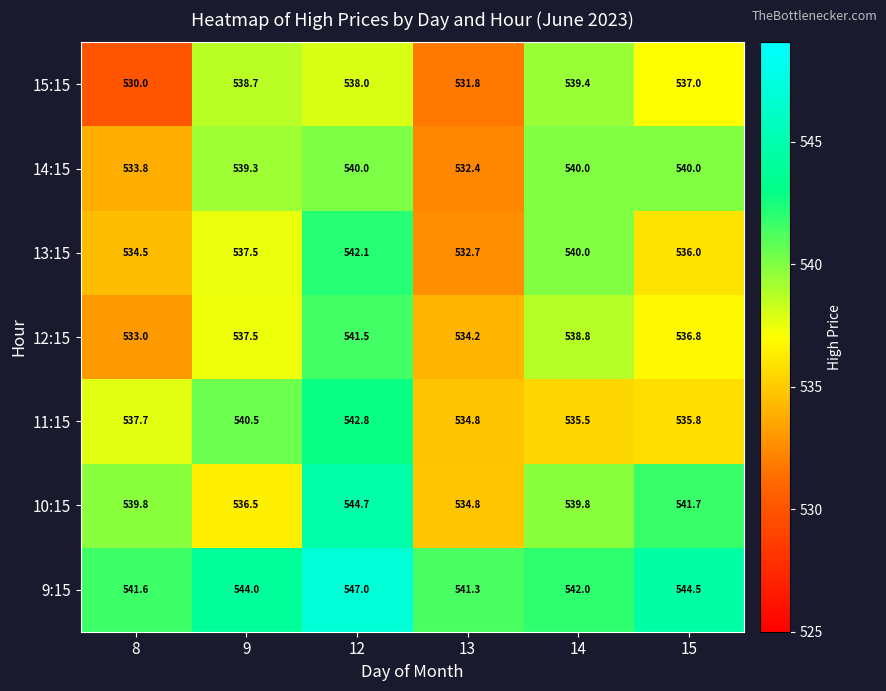

At which label is 12:15 closest to 537?

15